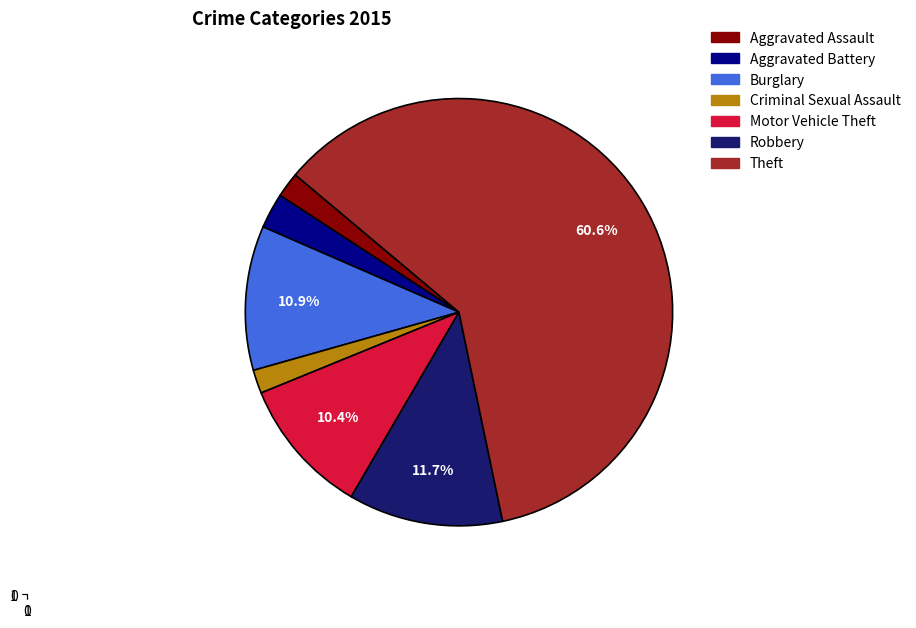

What is the largest slice in the pie chart?

Theft